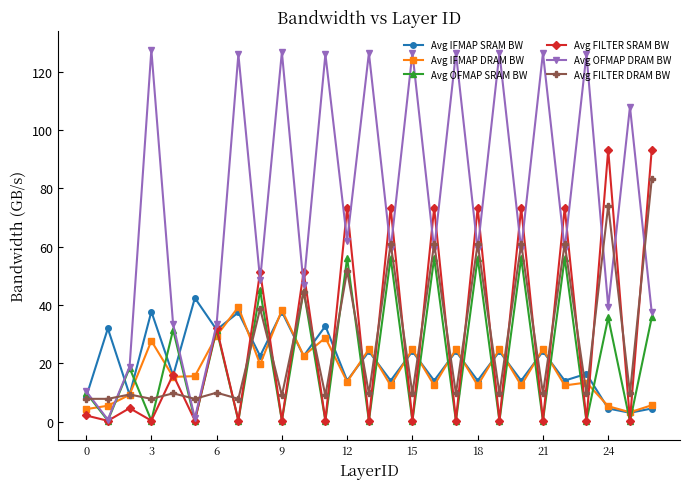

How many lines are shown in the chart?

6